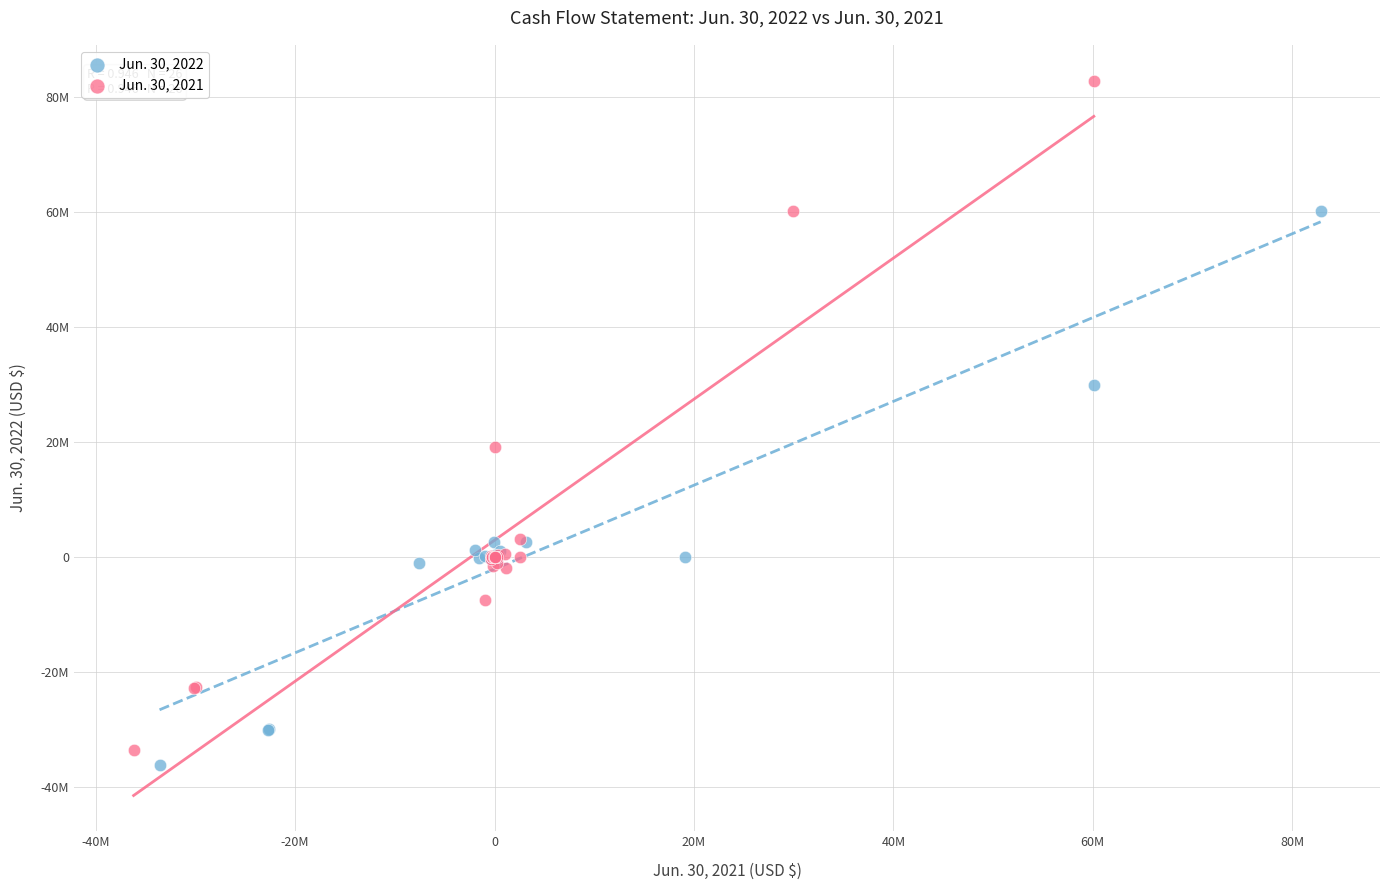

What are all the series names shown in the legend?

Jun. 30, 2022, Jun. 30, 2021